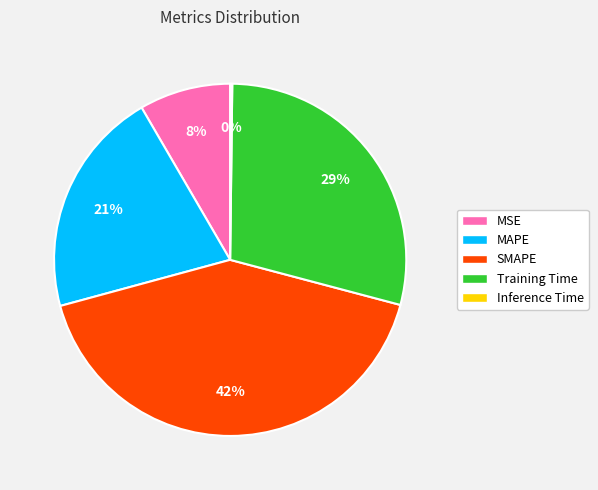

To the nearest percent, what is the combined percentage of MSE and SMAPE?

50%